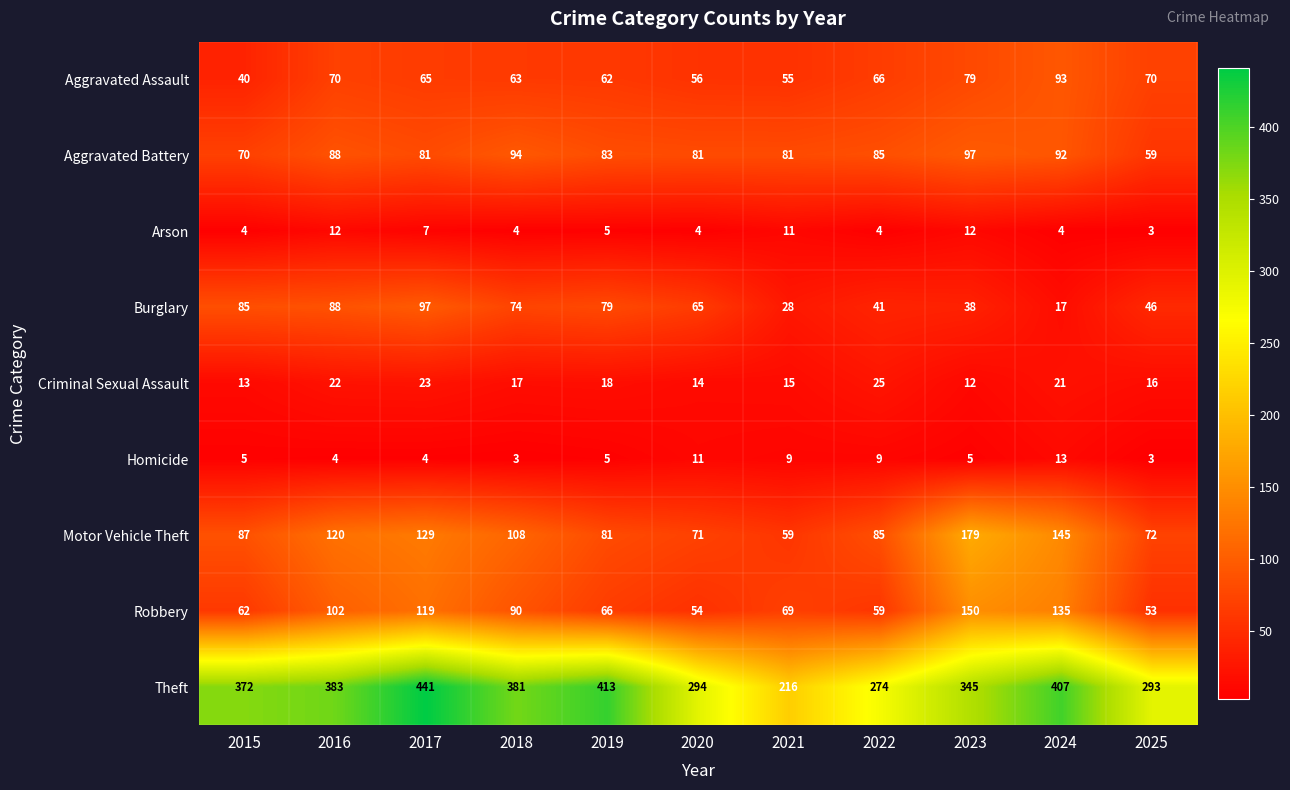

Which series has the largest total across all categories?

Theft